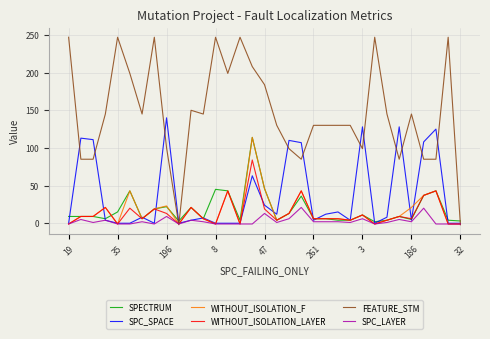

What is the maximum value shown in the chart?

247